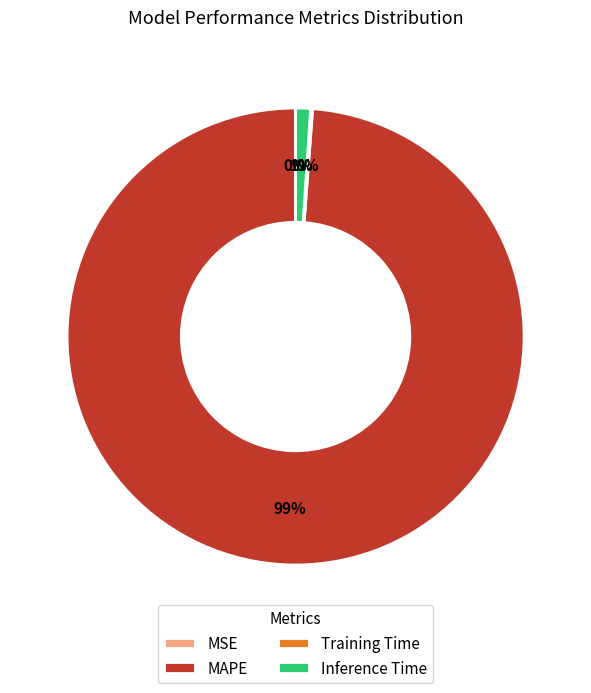

To the nearest percent, what is the difference between the largest and smallest slice percentages?

99%